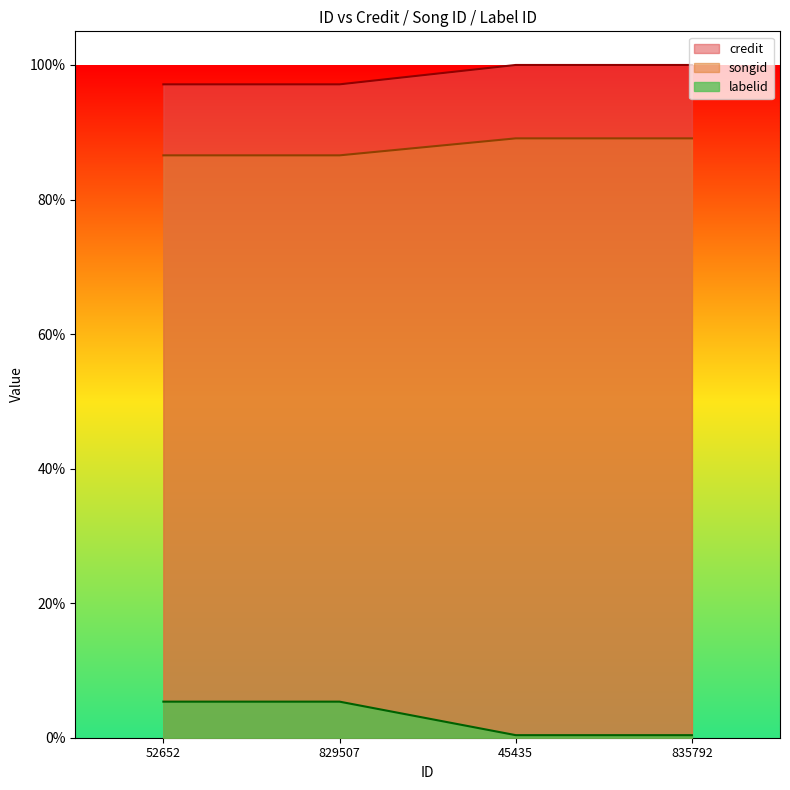

True or false: labelid and credit intersect in this chart.

False